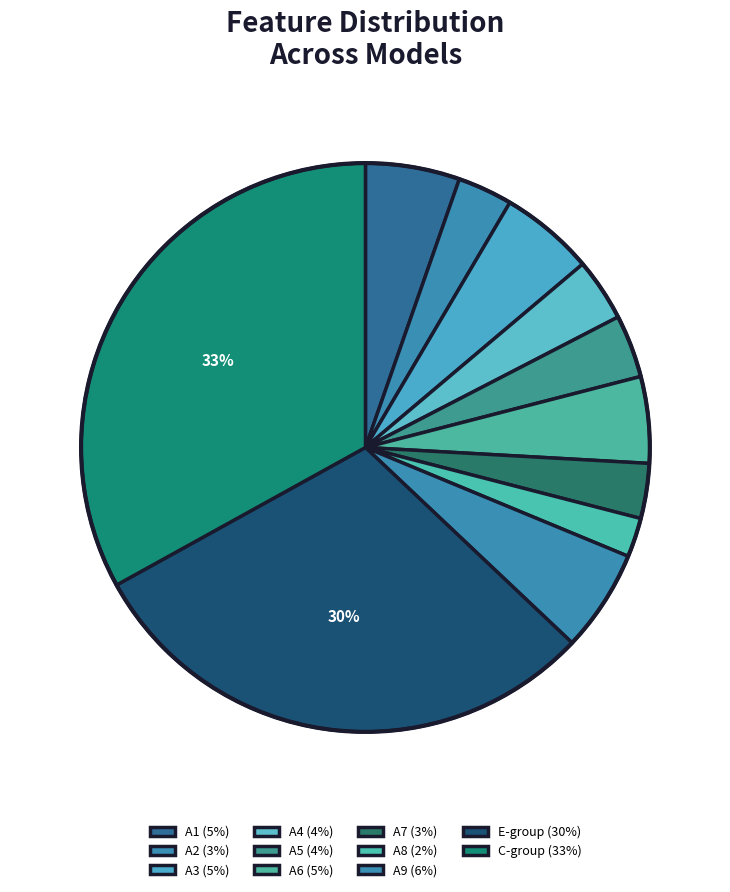

Which category has the smallest portion of the pie?

A8